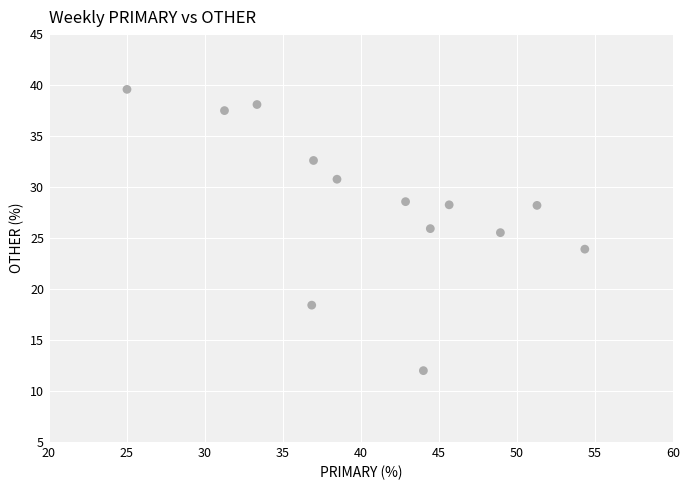

What is the range of X values (max minus min)?

29.3